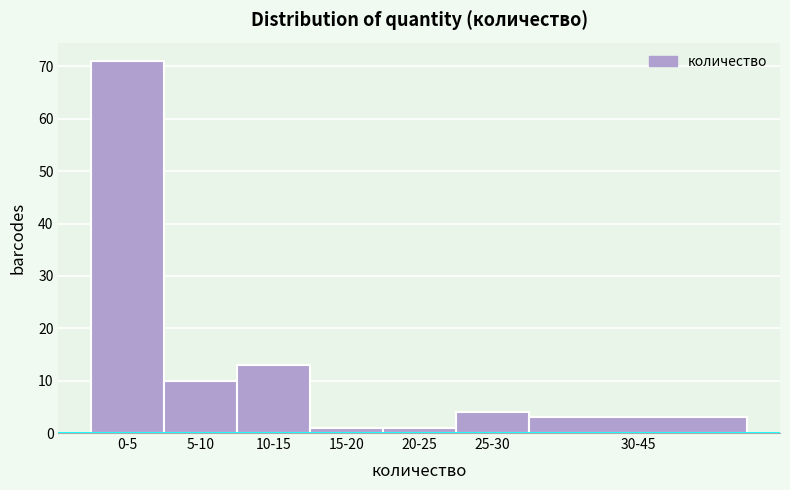

Reading left to right, what are all the values shown in this chart?

71	10	13	1	1	4	3